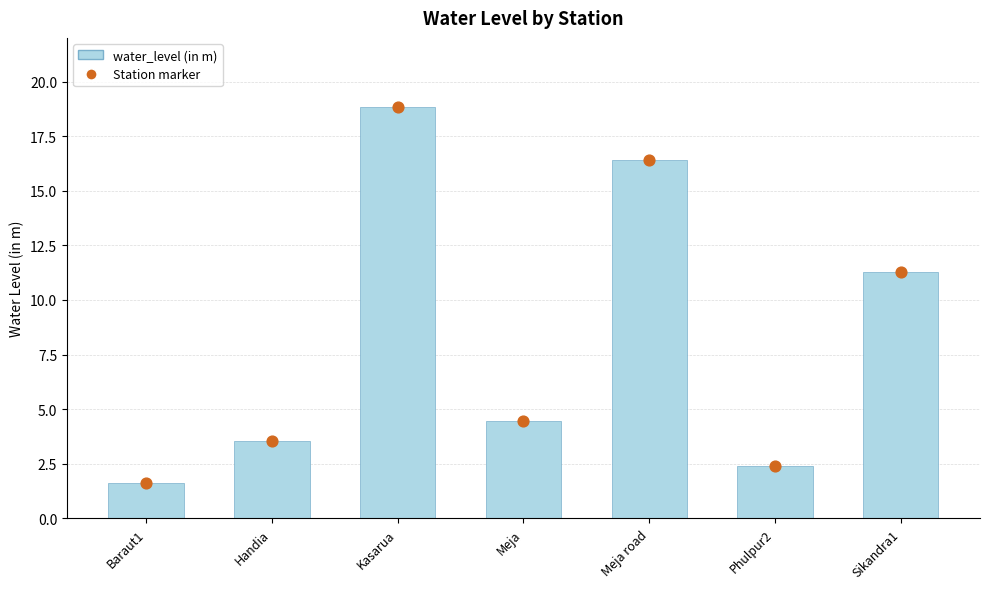

Which has a higher value, Phulpur2 or Kasarua?

Kasarua